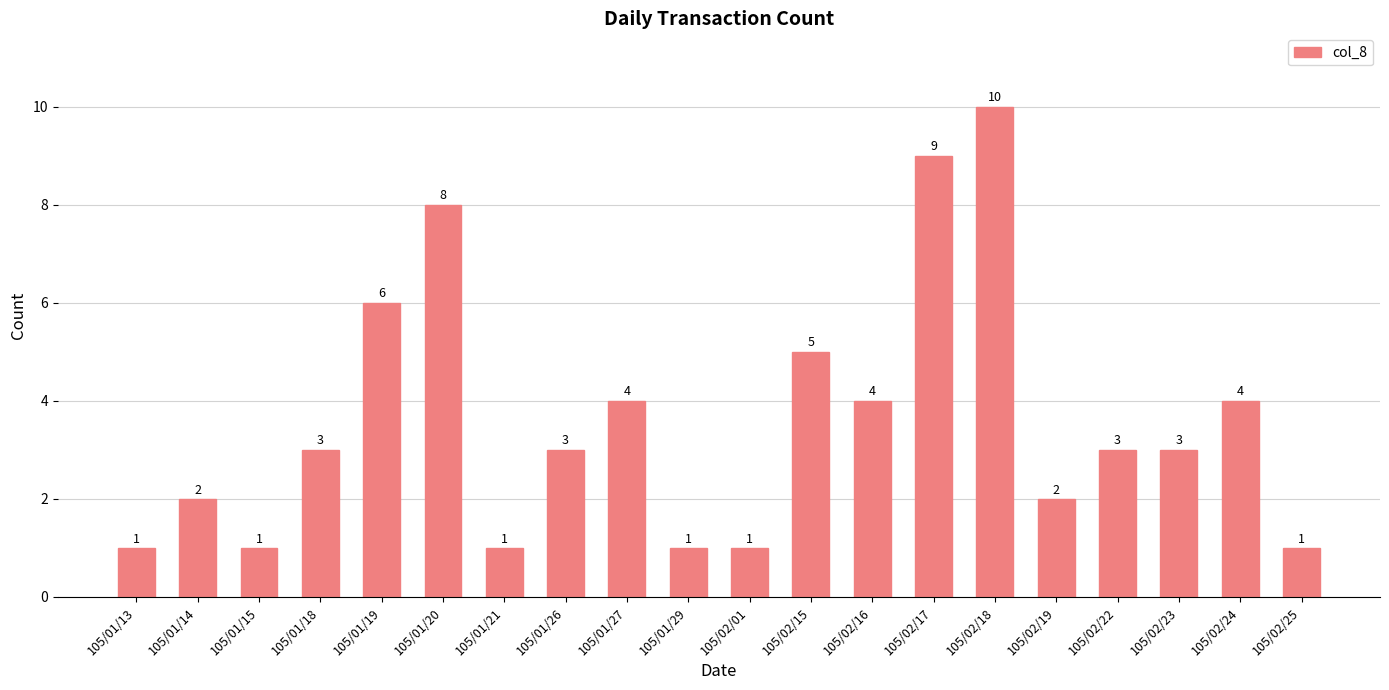

What is the maximum value shown in the chart?

10